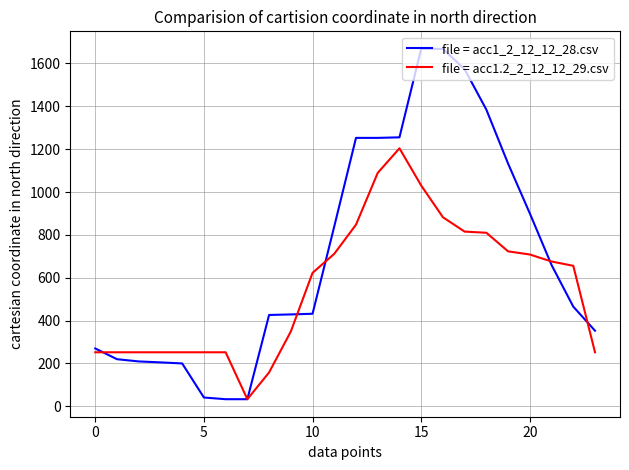

Which series has the largest total across all categories?

file = acc1_2_12_12_28.csv